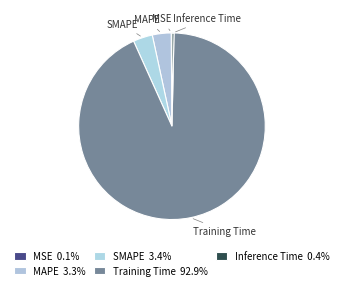

Rank the categories by value from lowest to highest.

MSE, Inference Time, MAPE, SMAPE, Training Time